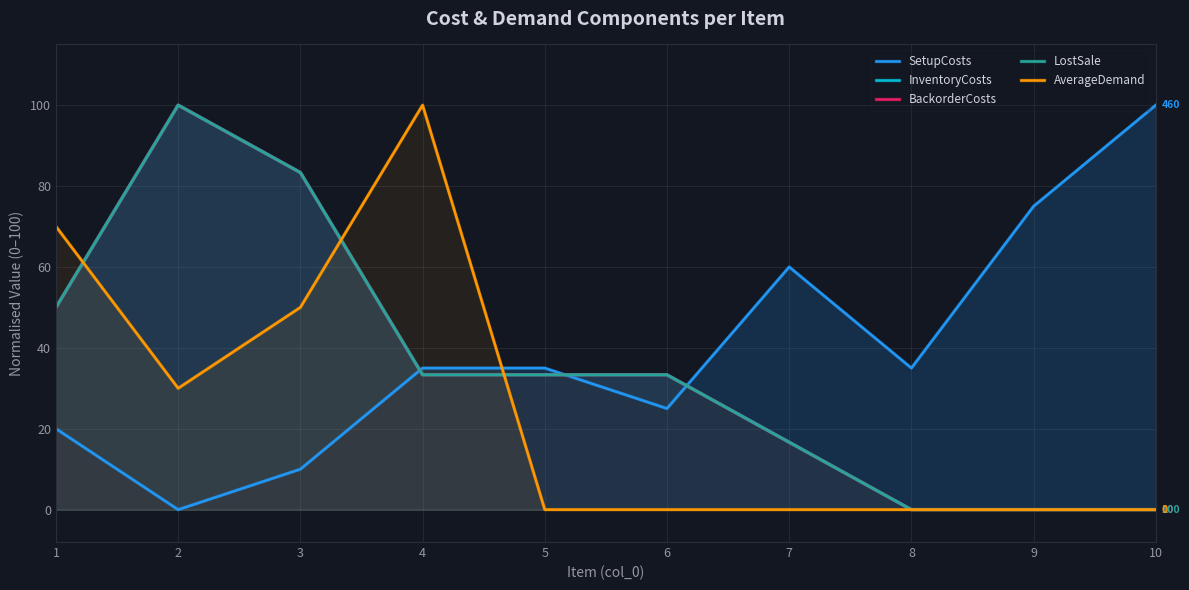

At which label does AverageDemand reach its peak?

4